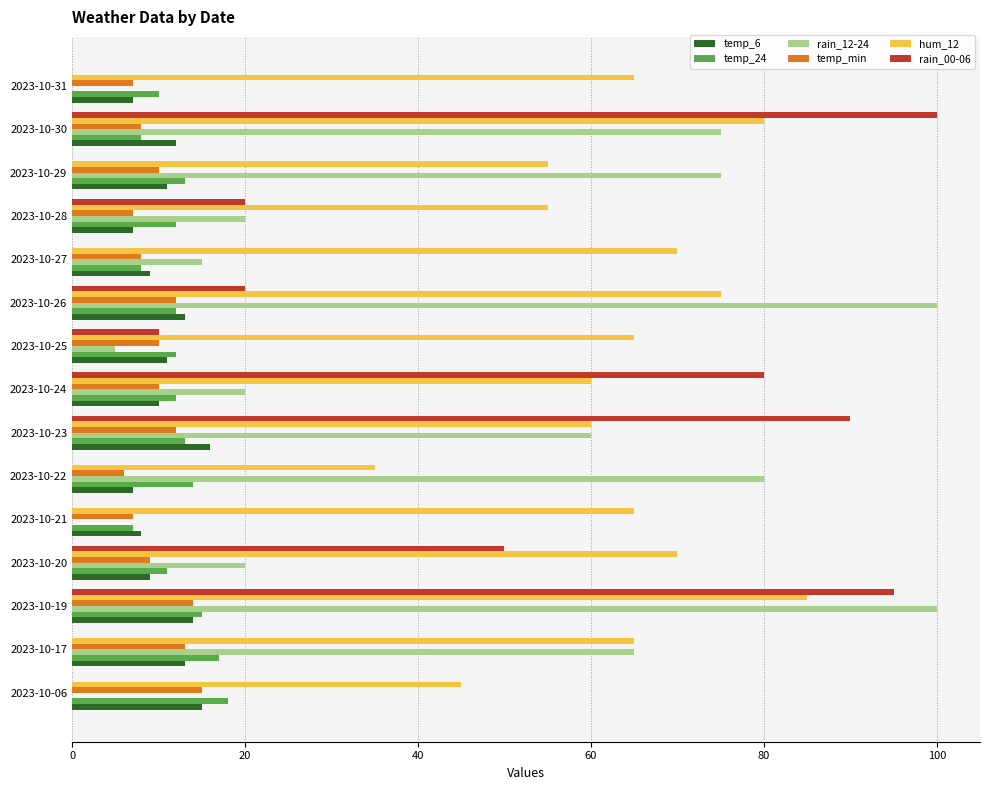

Which category has the highest value in the temp_6 series?

2023-10-23